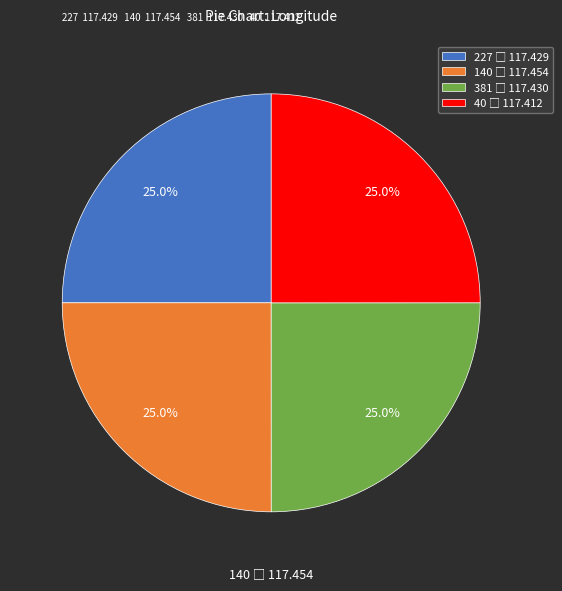

Is there a majority slice in this chart?

No